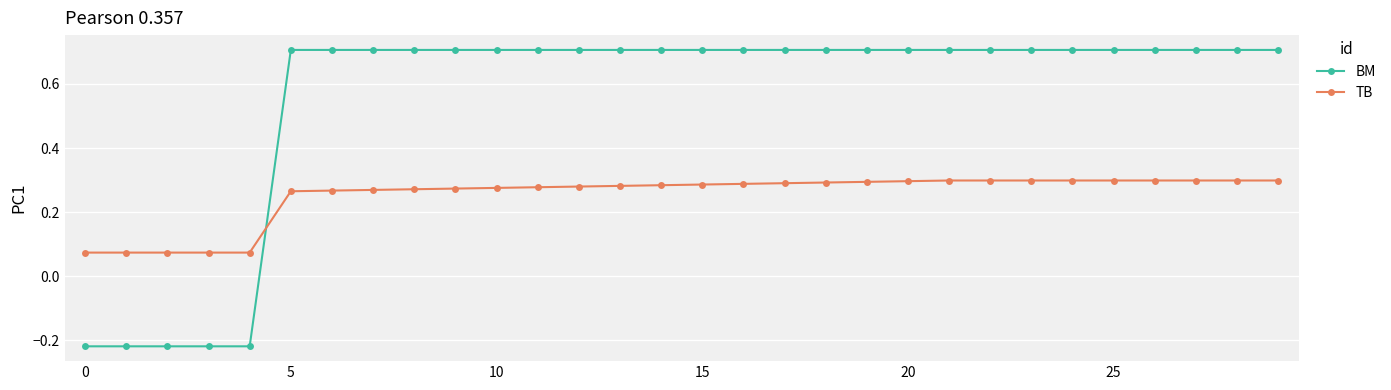

What is the greatest value displayed?

0.7